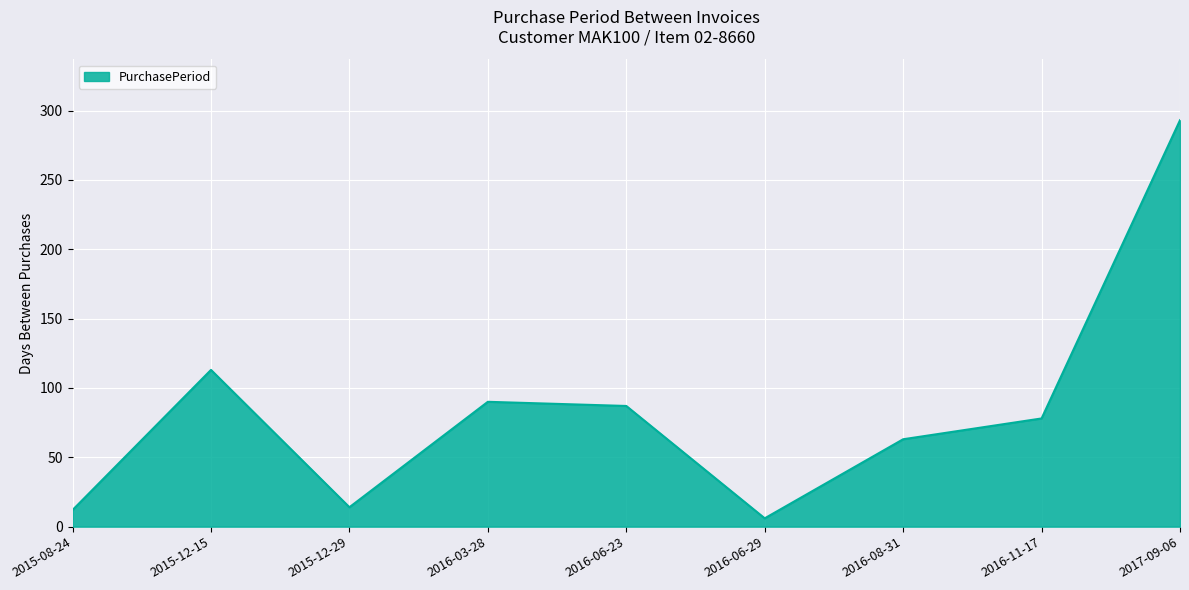

What is the sum of the values at 2017-09-06 and 2015-12-15?

406